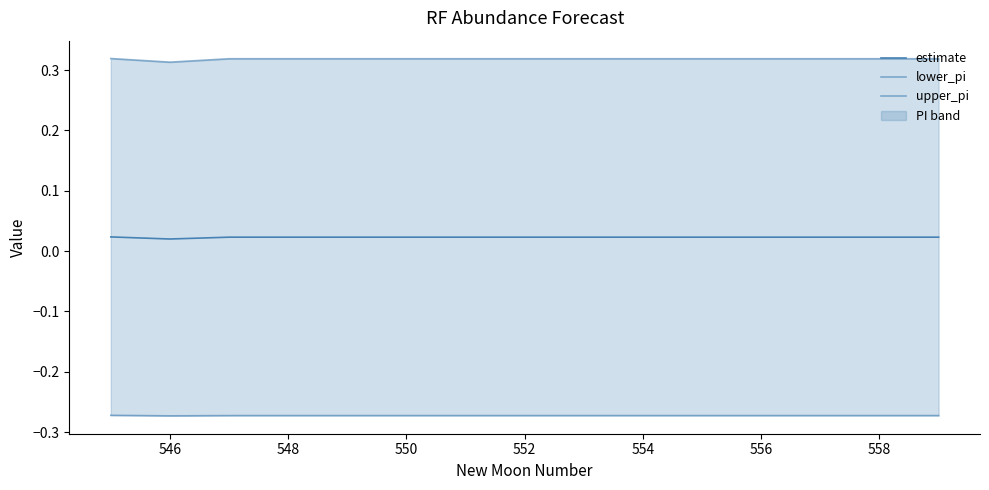

The value of upper_pi at 558 is 0.1. True or false?

False